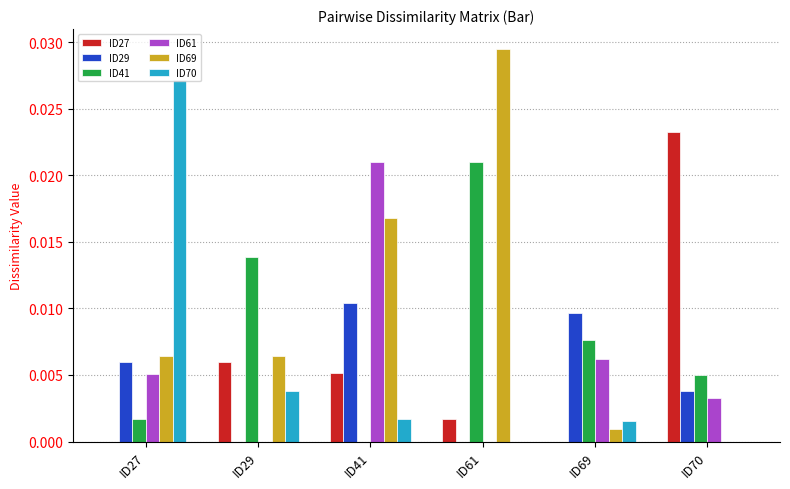

Which series has the largest total across all categories?

ID69